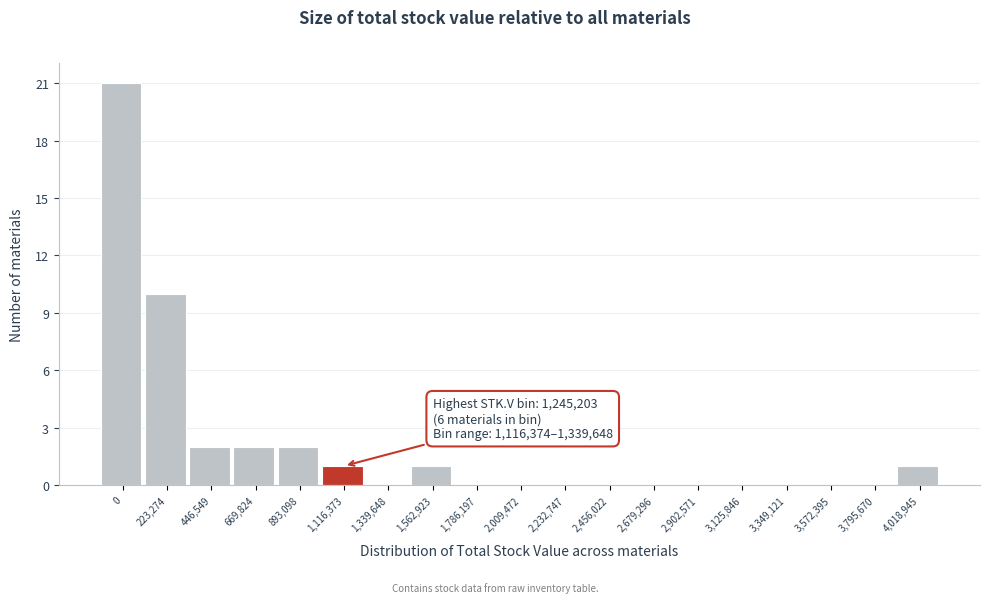

Reading right to left, list all the values displayed in this chart.

4,018,945=1	3,795,670=0	3,572,395=0	3,349,121=0	3,125,846=0	2,902,571=0	2,679,296=0	2,456,022=0	2,232,747=0	2,009,472=0	1,786,197=0	1,562,923=1	1,339,648=0	1,116,373=1	893,098=2	669,824=2	446,549=2	223,274=10	0=21